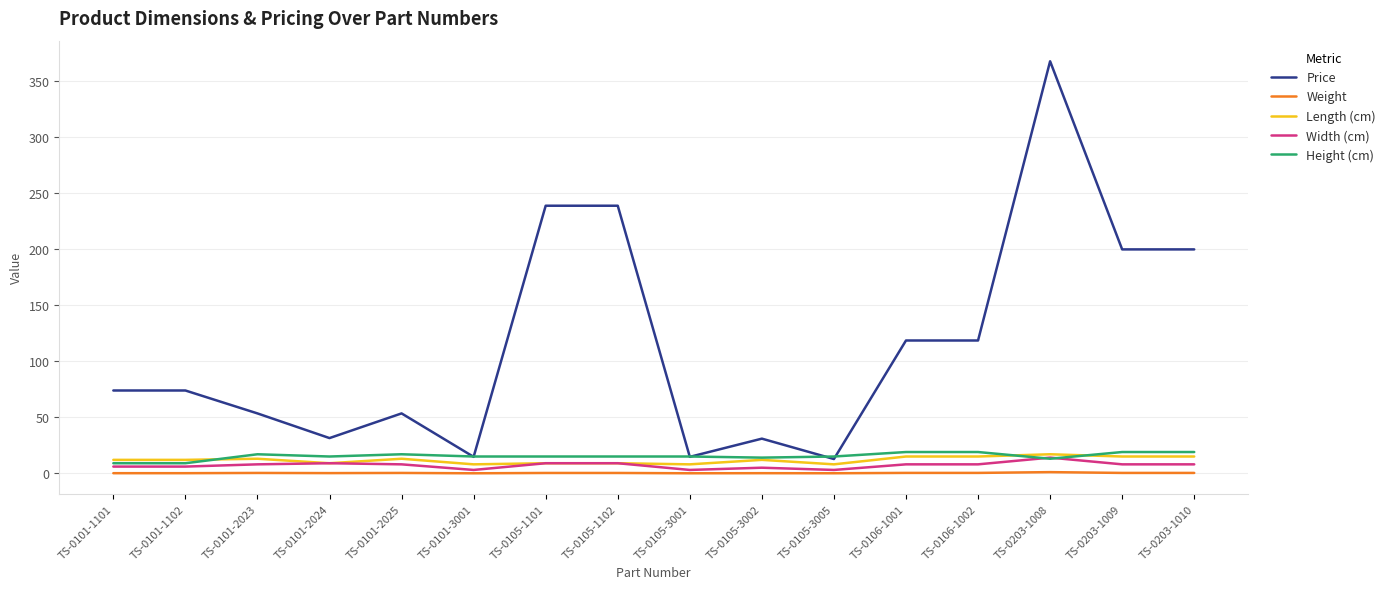

Which series has the largest range (max minus min)?

Price